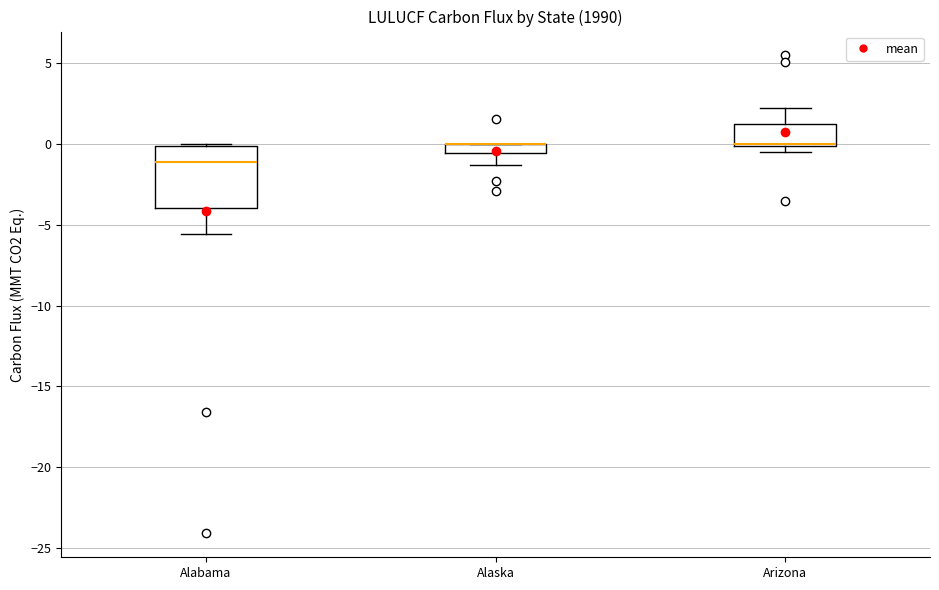

Where is the upper edge of the box for Arizona on the y-axis? The values are not printed on the chart, so give them approximately, as read against the axis.

1.0